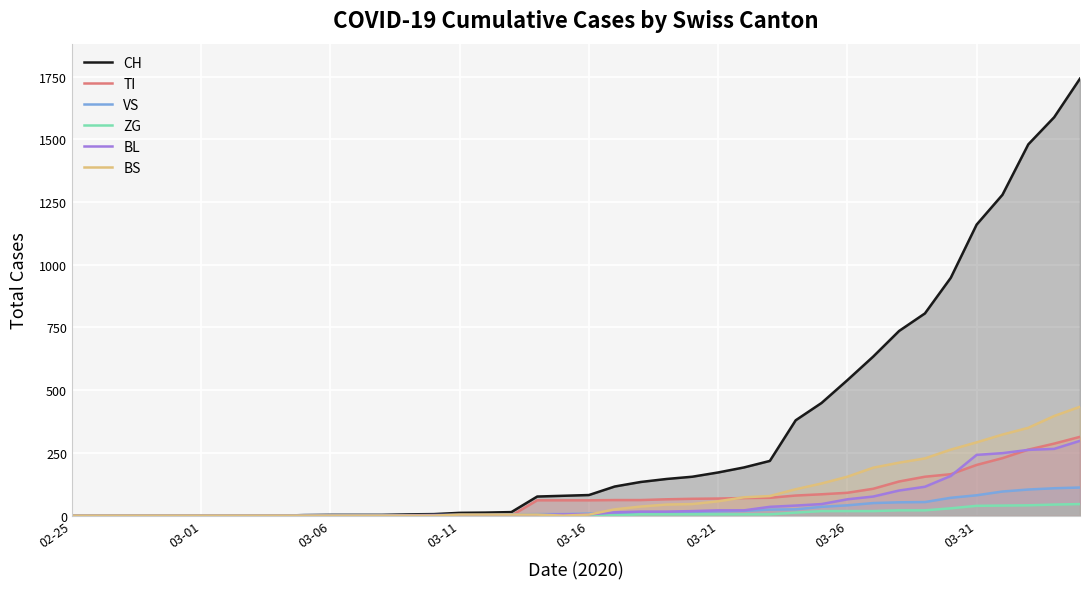

Which series has the widest spread of values?

CH